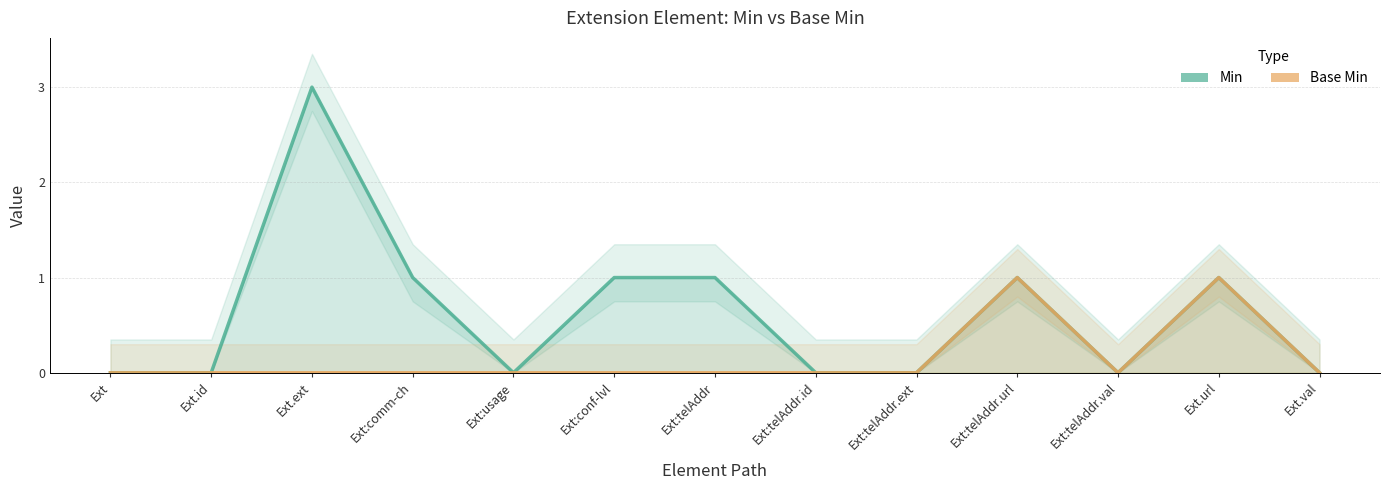

At which category is the sum across all series the highest?

Ext.ext